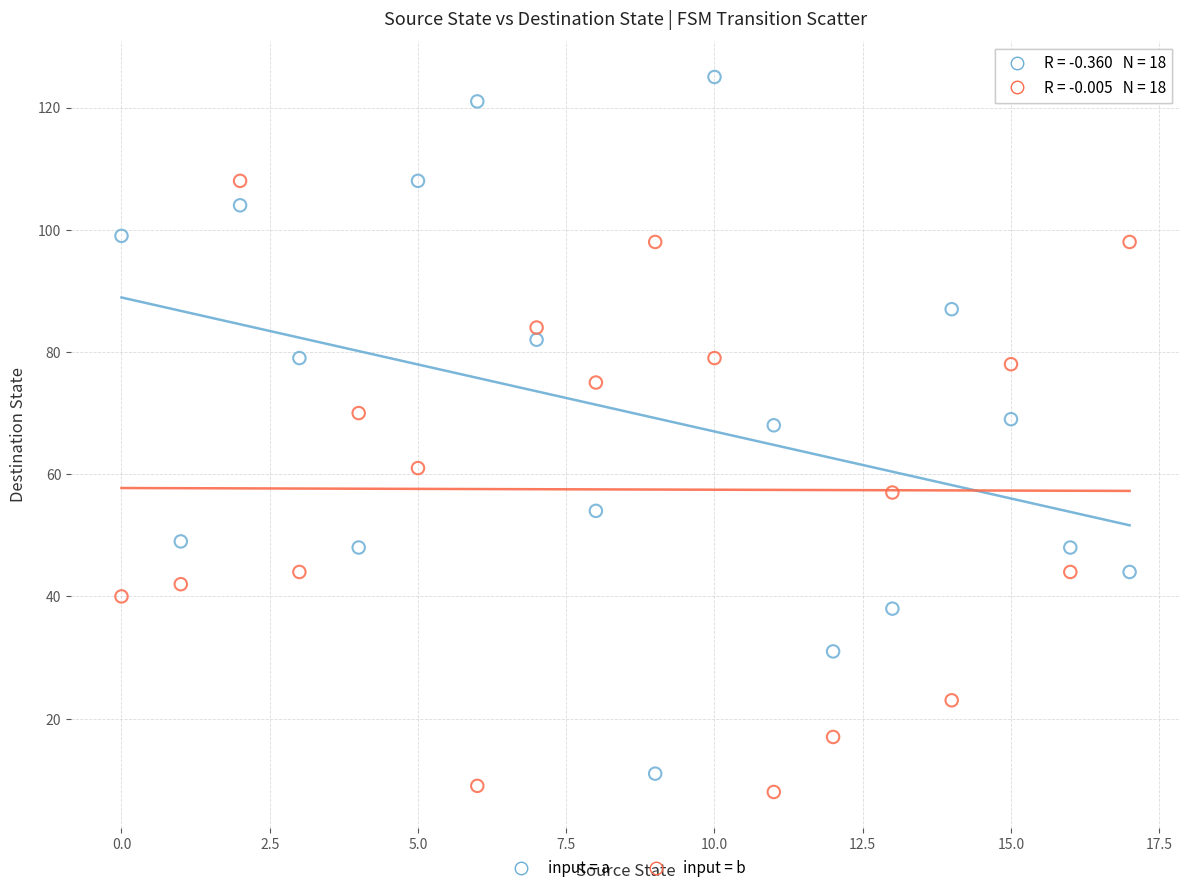

Across all data points, what is the range of Y values (max minus min)?

117